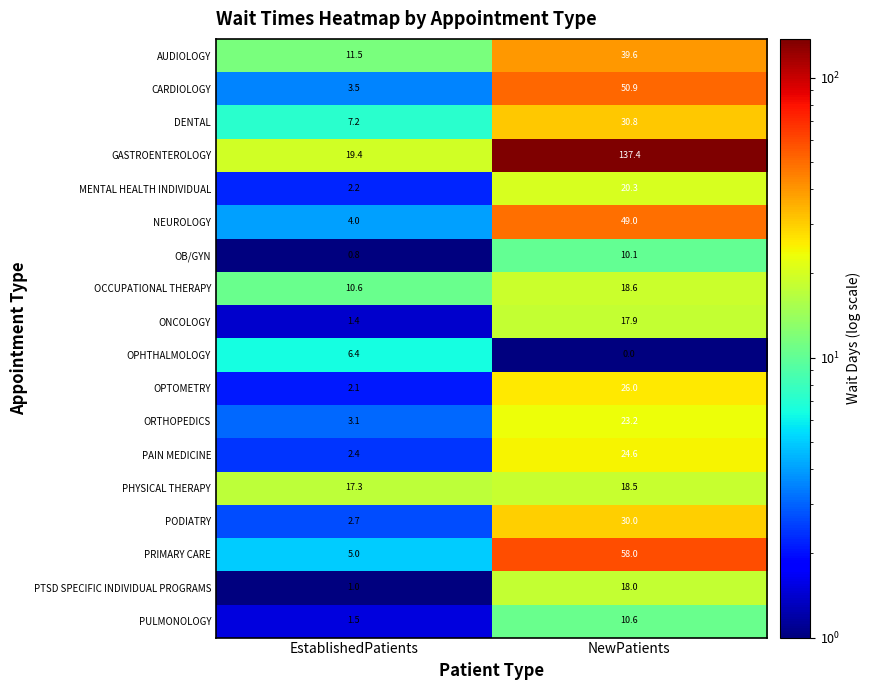

Is it true that PHYSICAL THERAPY equals 3.7 at EstablishedPatients?

False